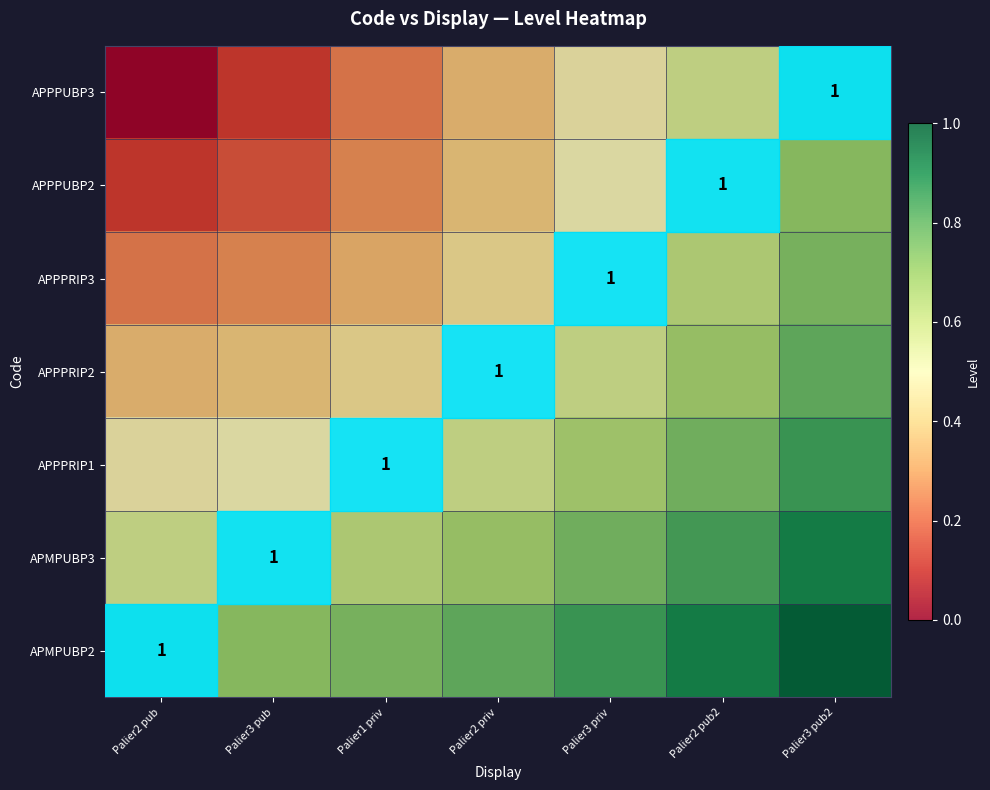

What is the total value across all series at Palier3 pub?

2.7